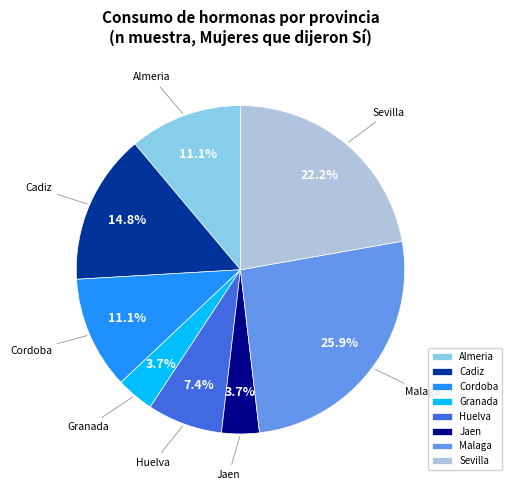

To the nearest percent, what portion does Malaga represent?

26%